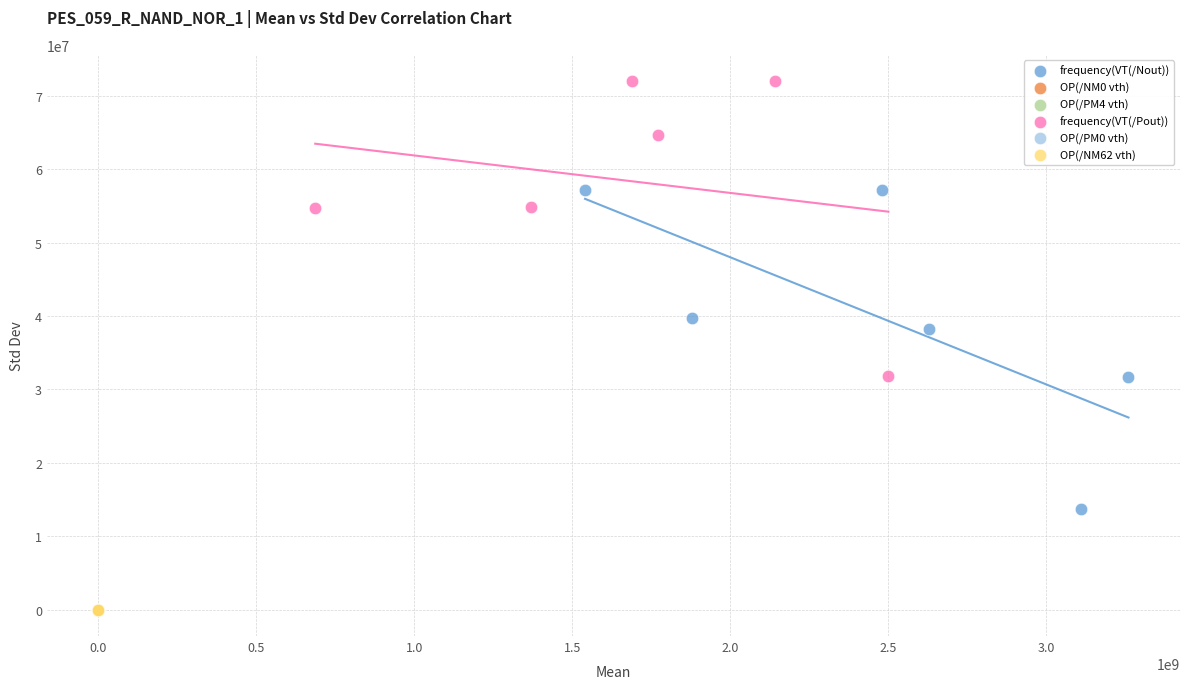

Which series contains the highest Y value?

frequency(VT(/Pout))